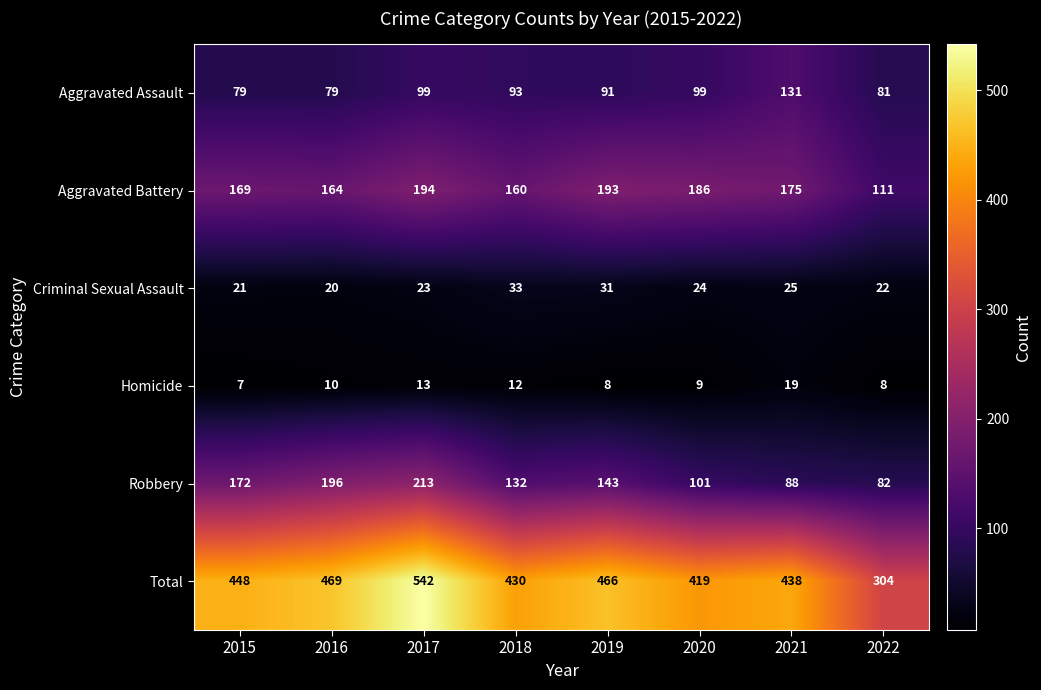

Is it true that Criminal Sexual Assault equals 24 at 2020?

True